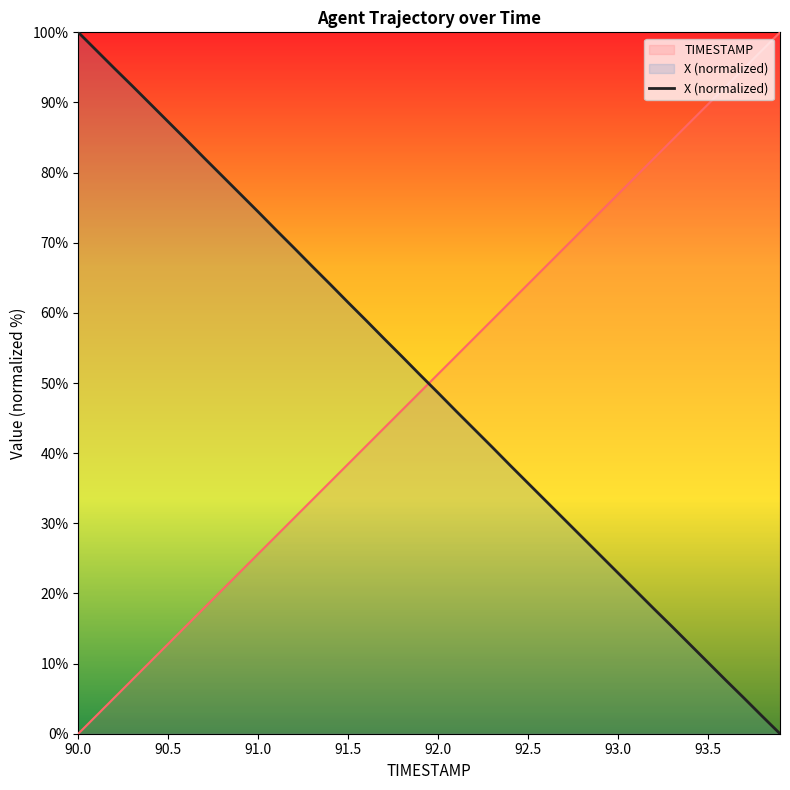

What is the difference between the maximum and minimum values in the TIMESTAMP series?

100.0